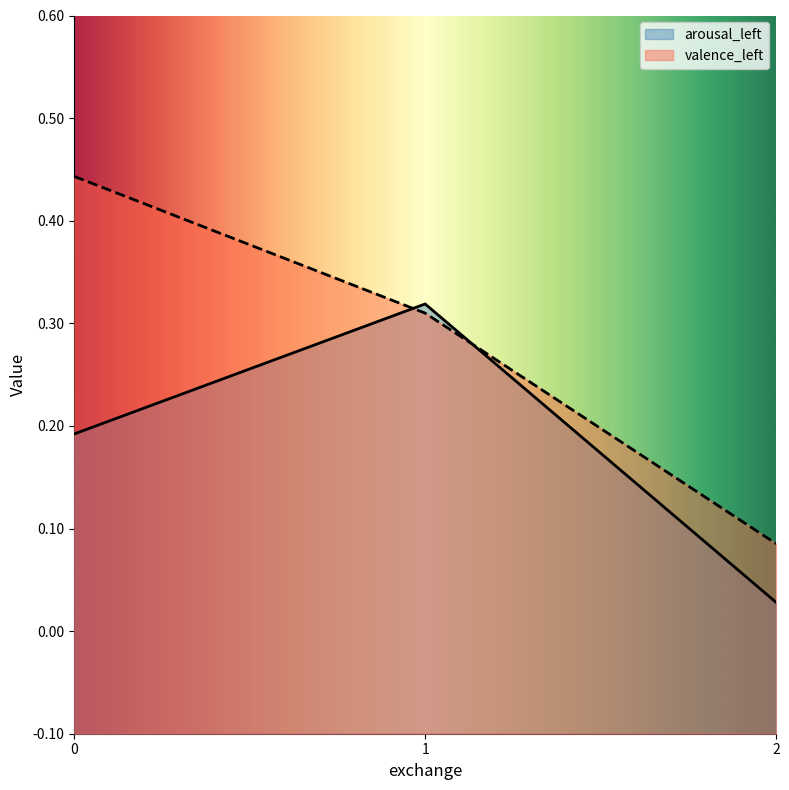

Reading right to left, transcribe all the data shown in this chart.

arousal_left: 2=0.0	1=0.3	0=0.2
valence_left: 2=0.1	1=0.3	0=0.4